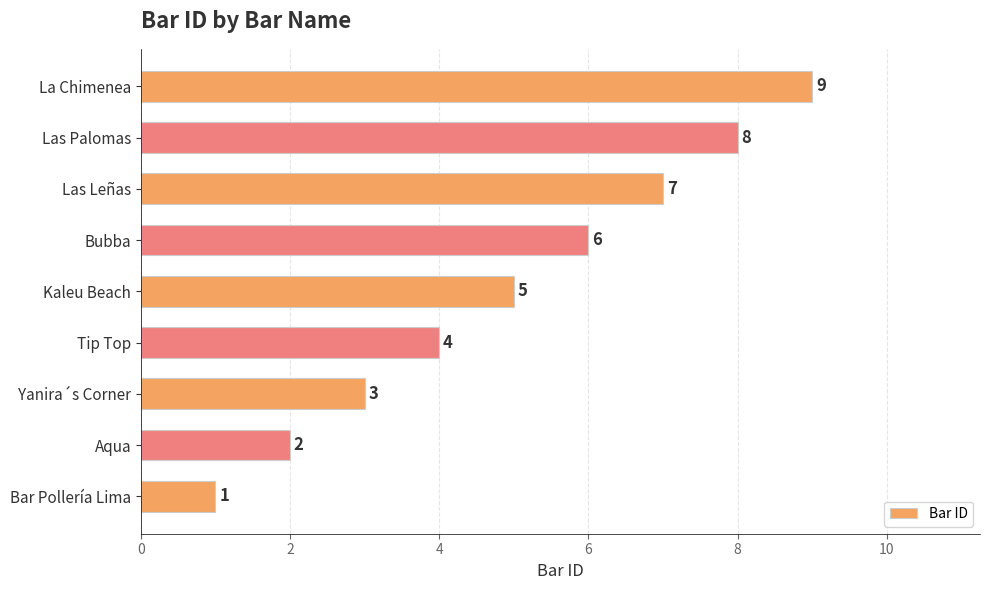

Rank the categories by value from lowest to highest.

Bar Pollería Lima, Aqua, Yanira´s Corner, Tip Top, Kaleu Beach, Bubba, Las Leñas, Las Palomas, La Chimenea